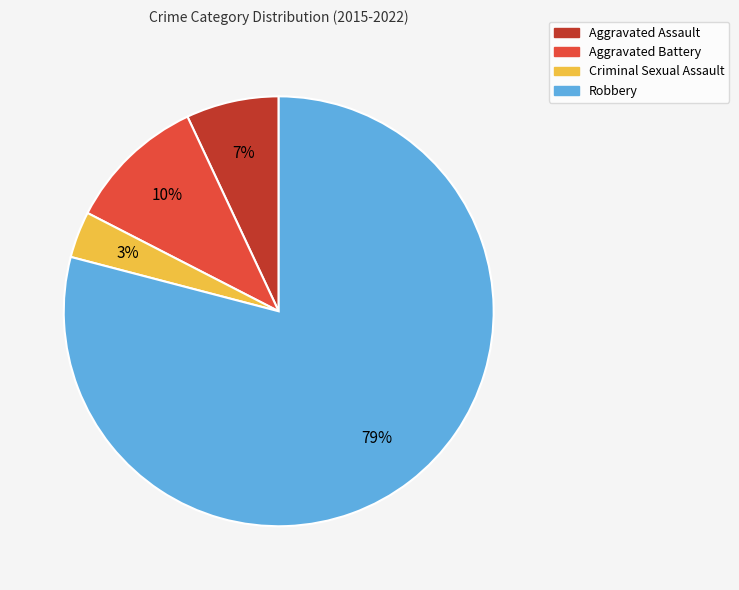

What is the smallest slice in the pie chart?

Criminal Sexual Assault